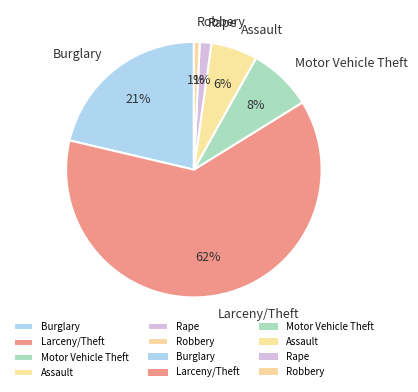

Is there any slice that represents more than half of the pie?

Yes